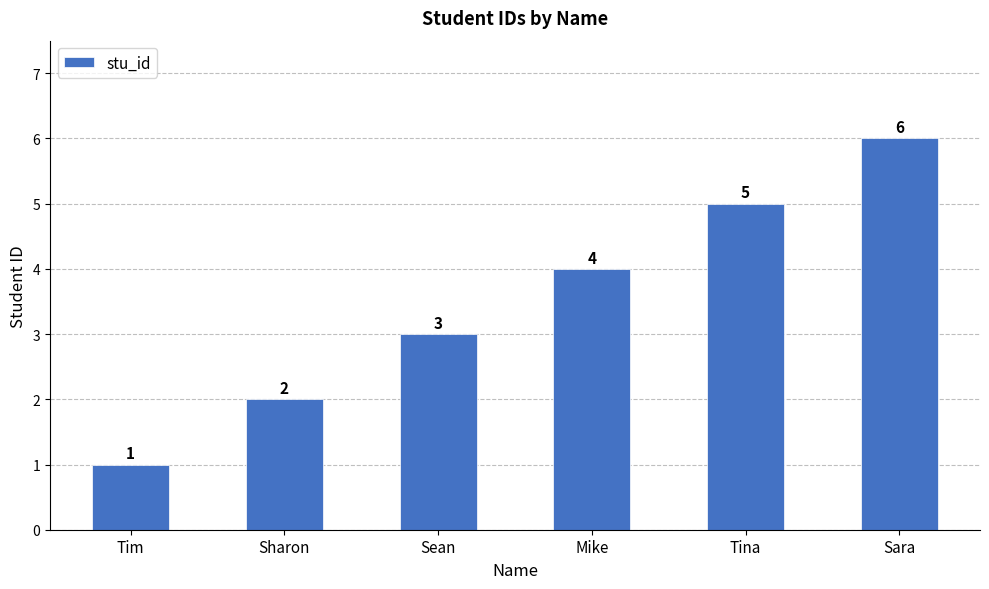

At which label is the value closest to 3?

Sean